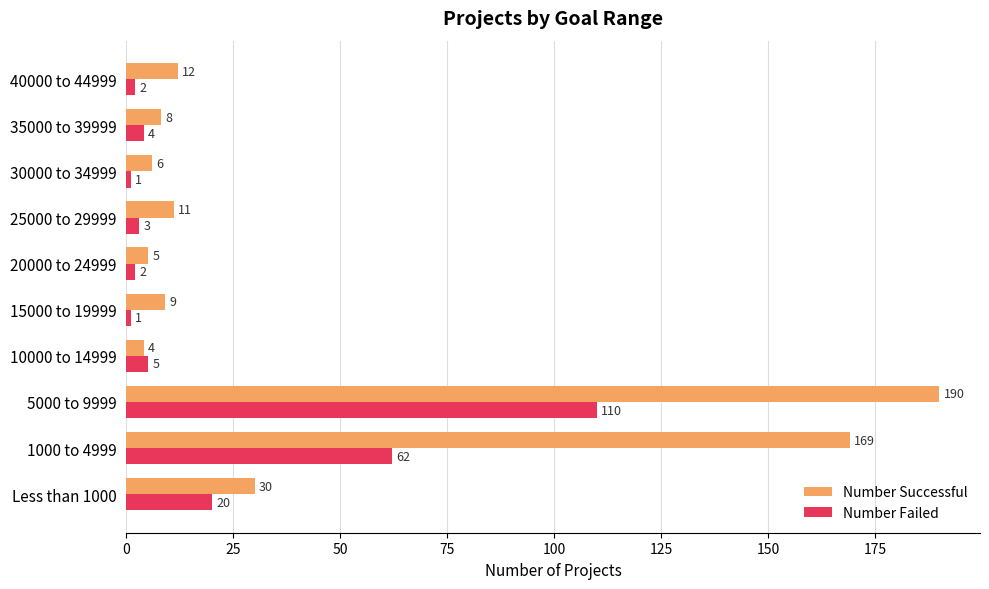

Which series has the largest total across all categories?

Number Successful